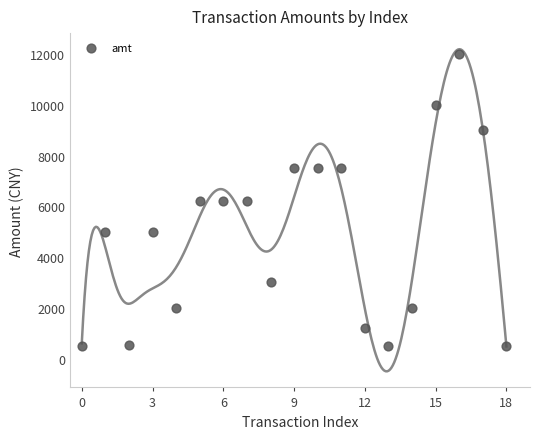

What is the range of Y values (max minus min)?

11500.0